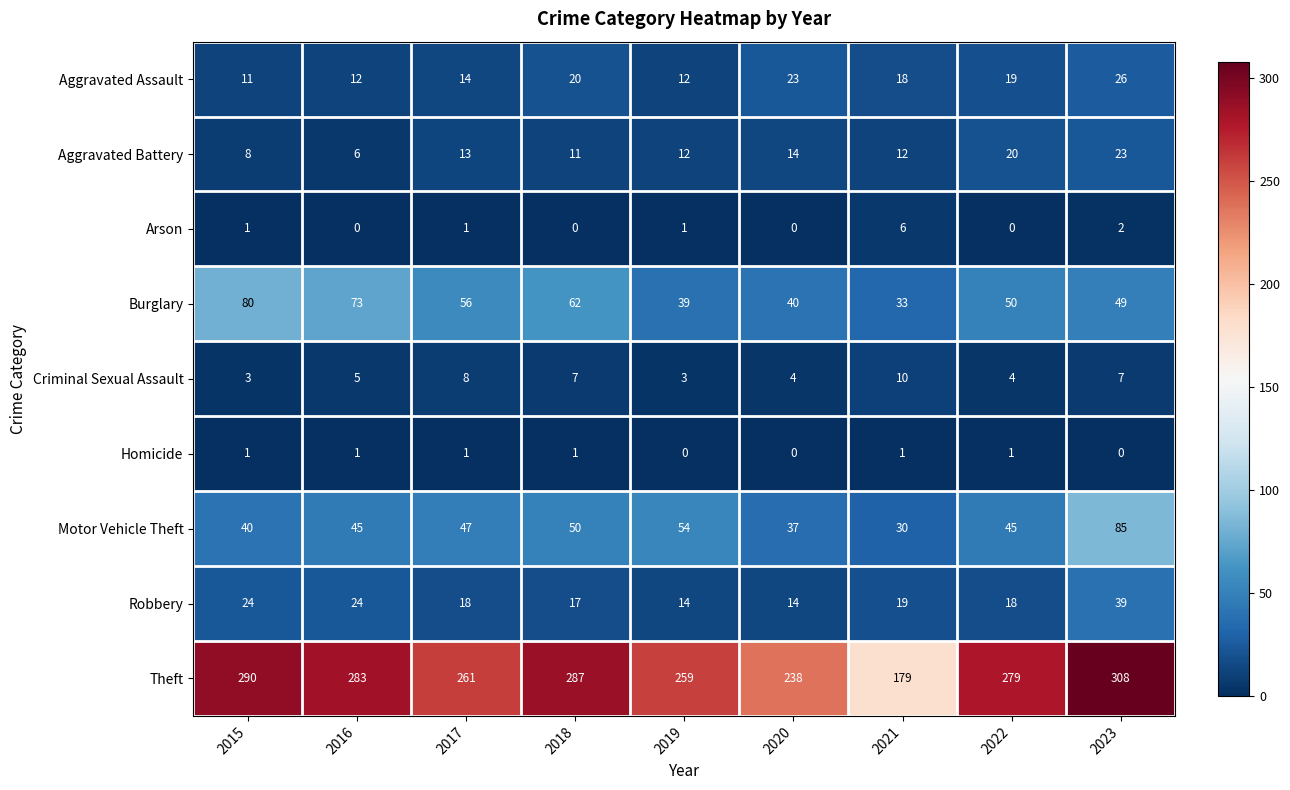

Between 2021 and 2023, which series saw the biggest shift?

Theft